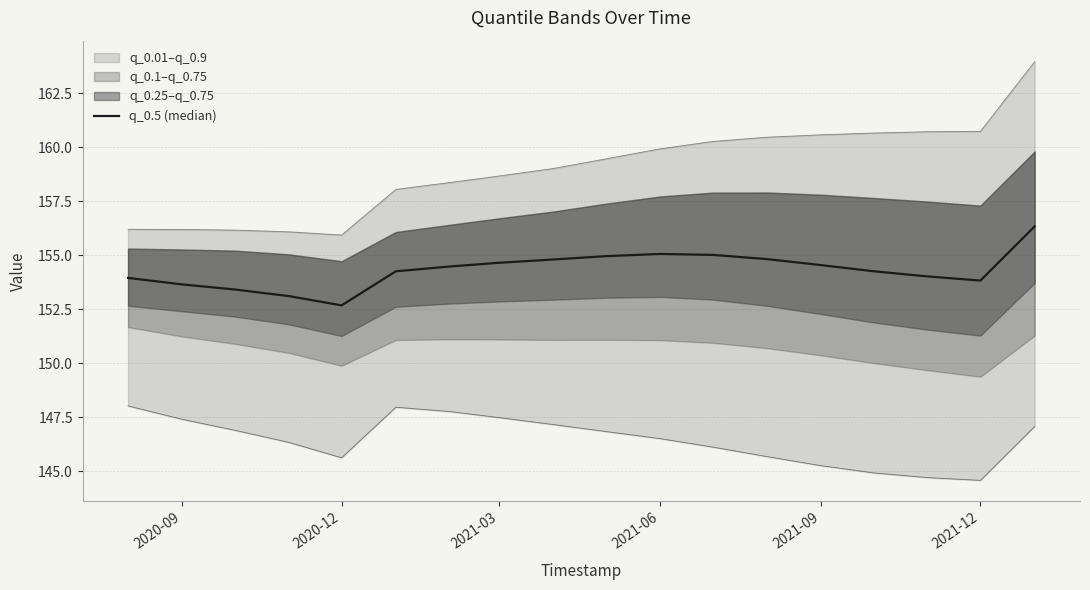

What is the difference between the maximum and minimum values?

3.7